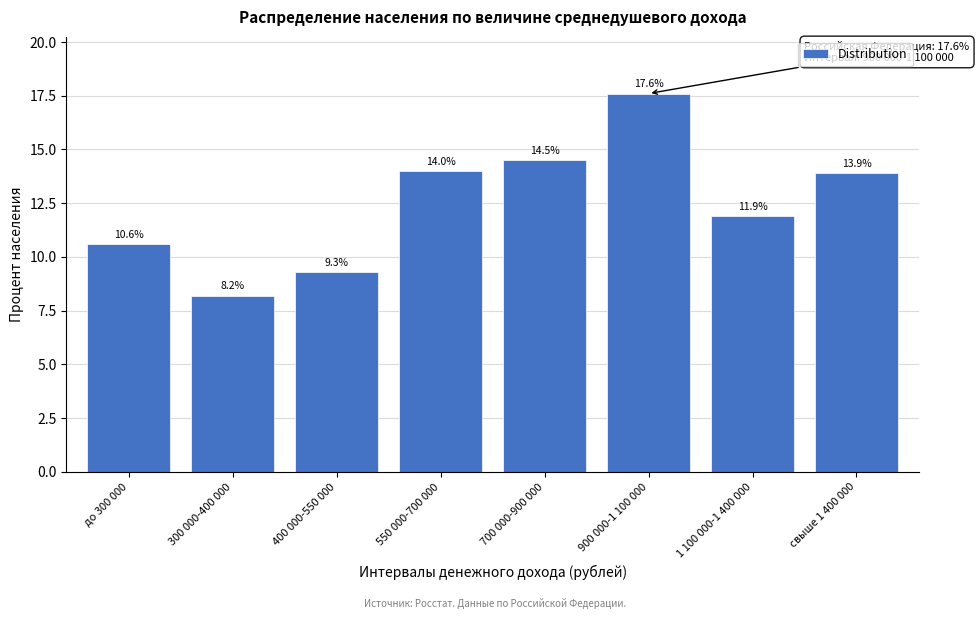

Reading left to right, what are all the values shown in this chart?

10.6	8.2	9.3	14.0	14.5	17.6	11.9	13.9